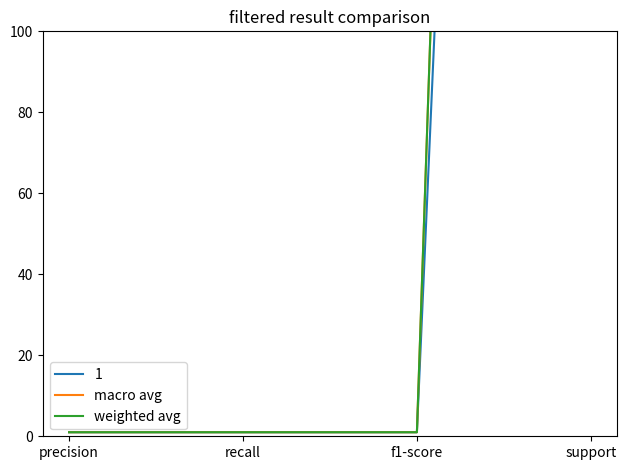

True or false: macro avg and weighted avg cross at least once.

False